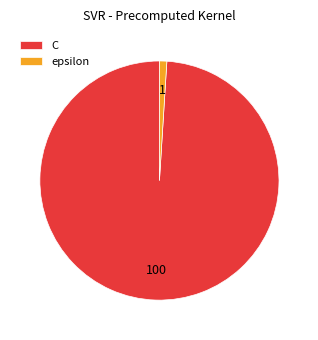

Which slice is the largest?

C